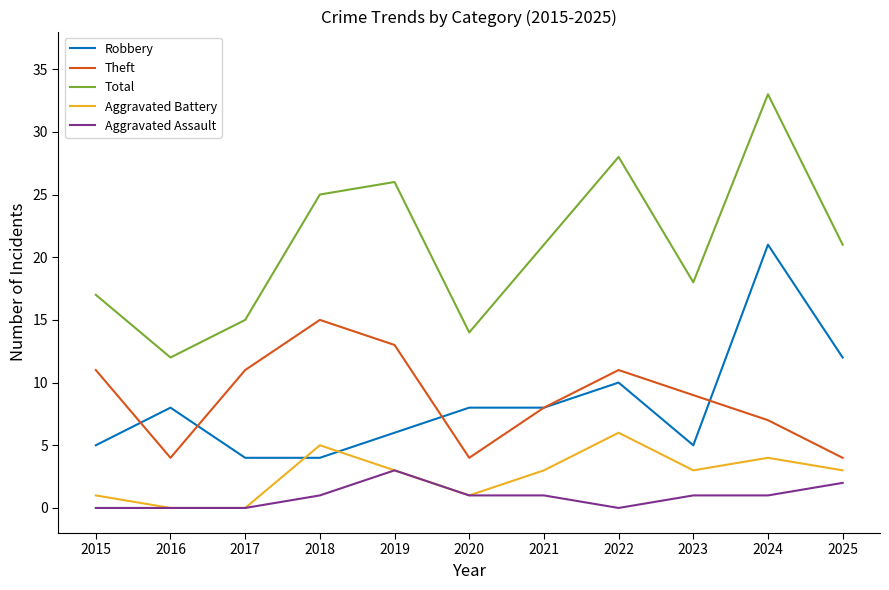

Which series changed the most between 2020 and 2025?

Total